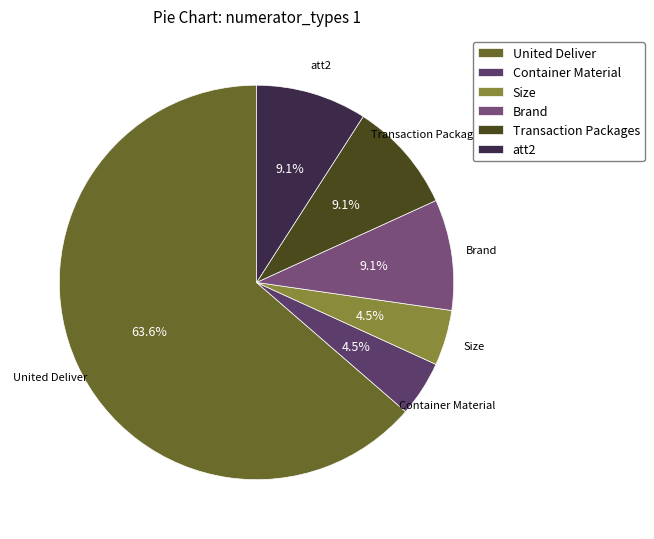

Combined, what portion of the pie is Transaction Packages and Size?

13.6%